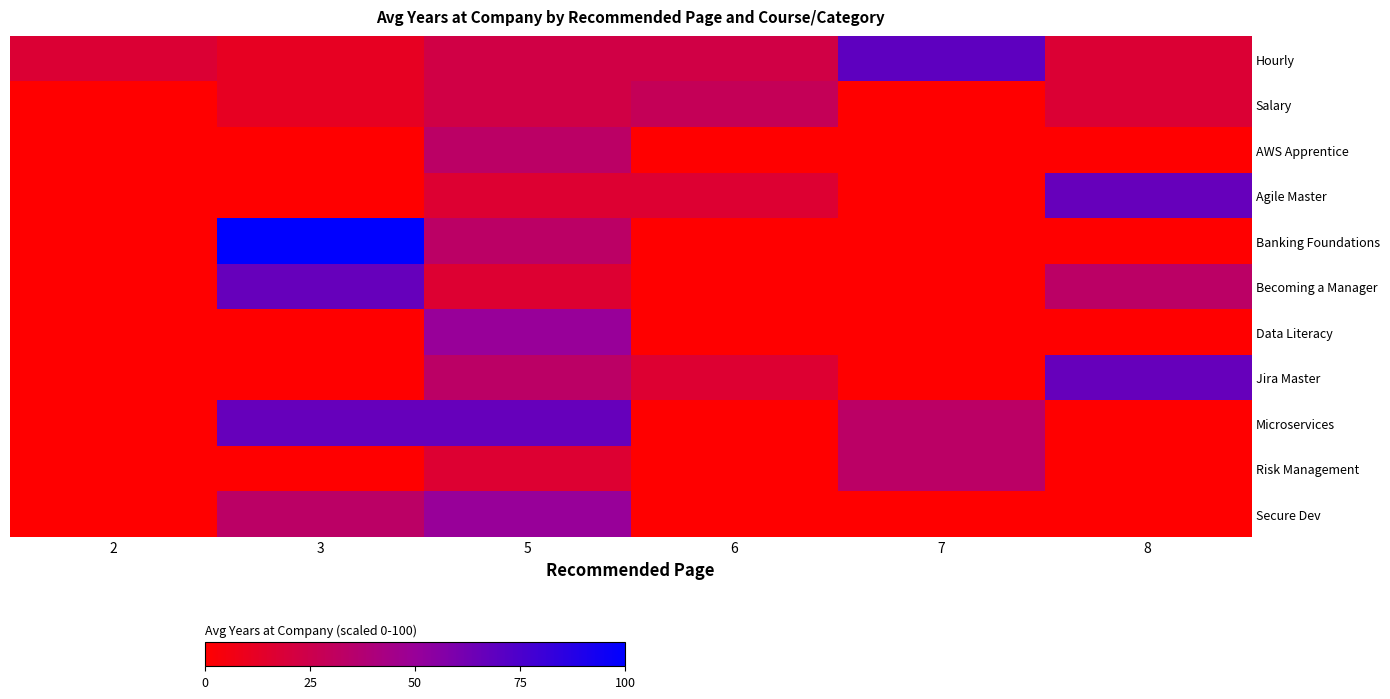

What is the total value across all series at 7?

135.6